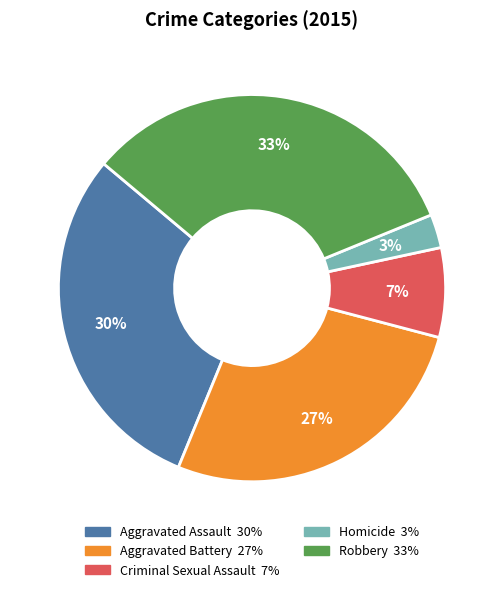

The Aggravated Assault slice represents 15% of the pie. True or false?

False